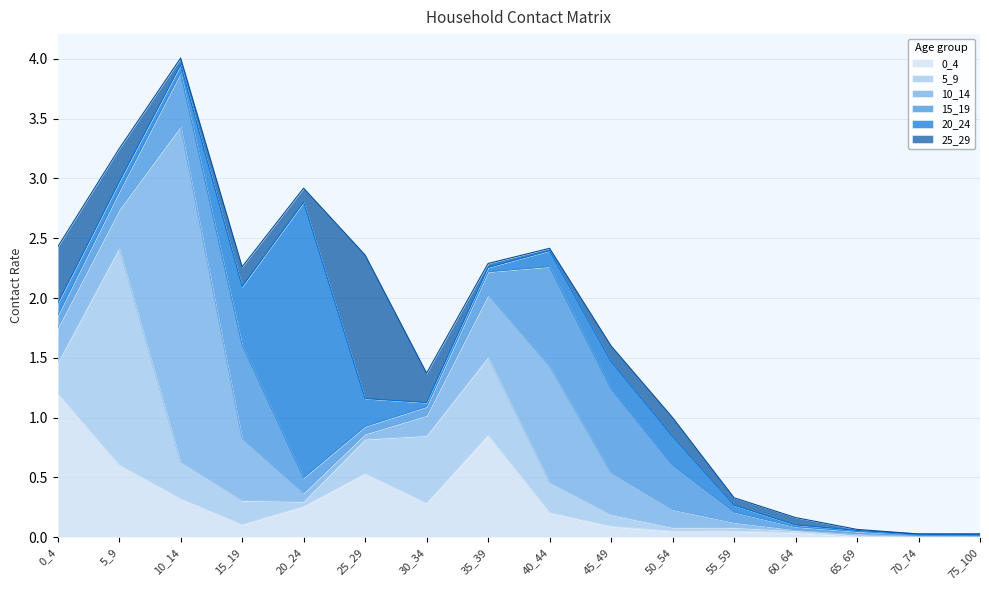

True or false: 10_14 has more than 0 interior local peaks.

True